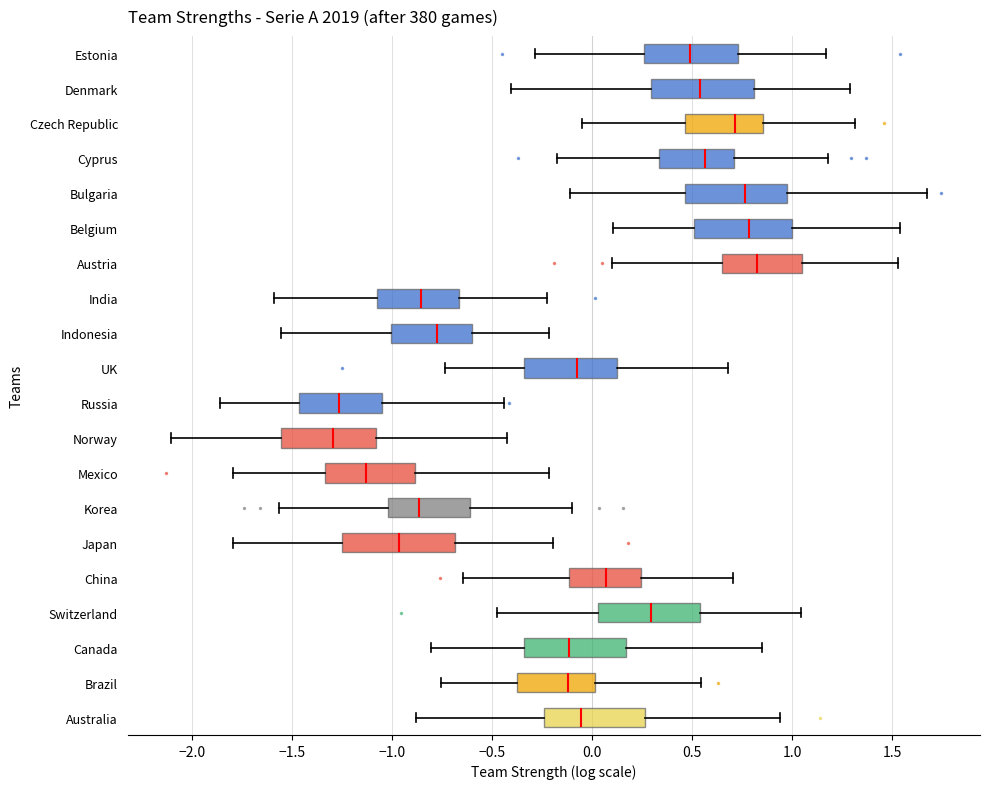

Comparing the boxes themselves (not the whiskers), which one is the widest?

Japan